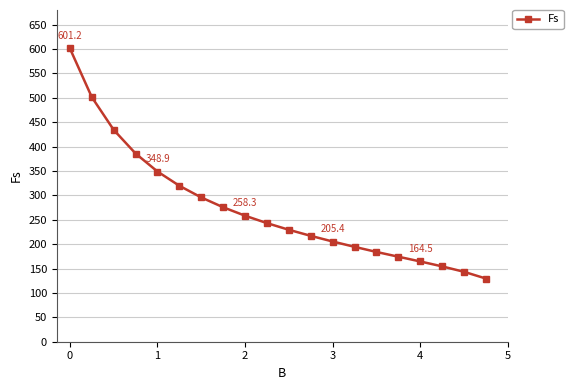

What is the sum of all values?

5460.3